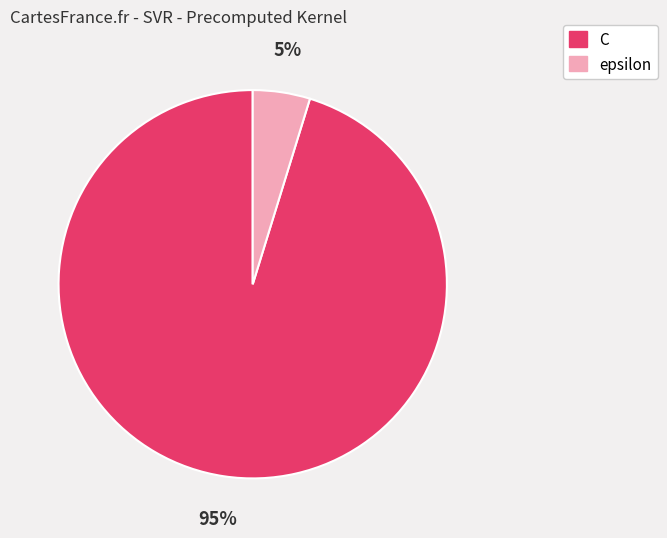

Combined, do epsilon and C account for over 50%?

Yes